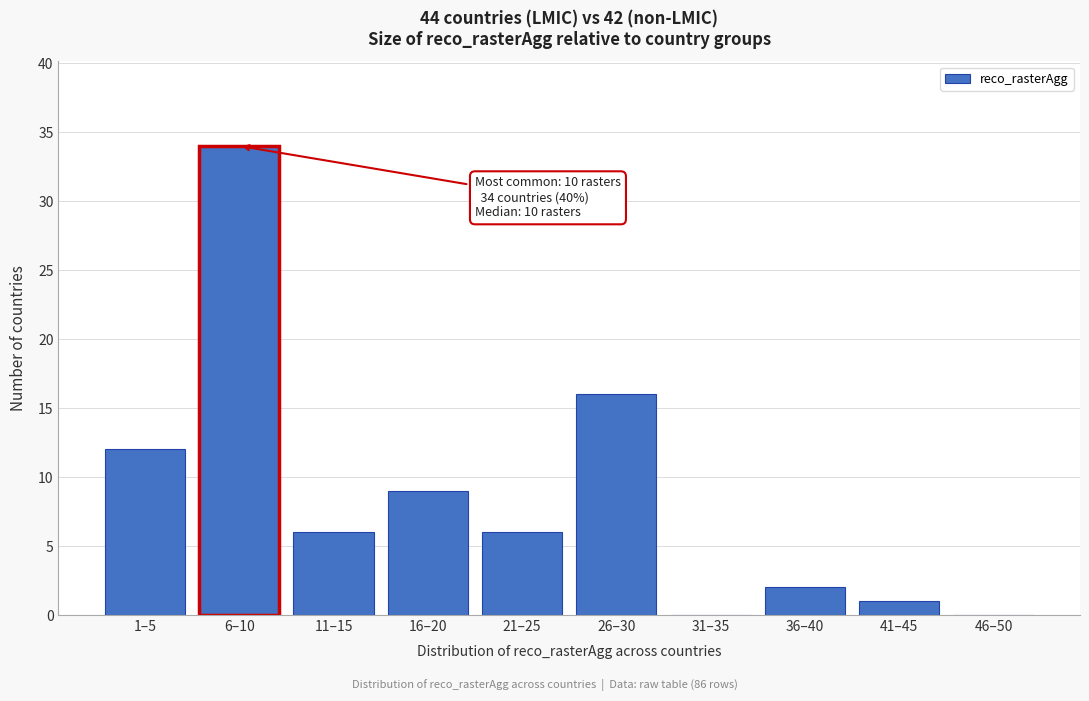

Reading left to right, list all the values displayed in this chart.

1–5=12	6–10=34	11–15=6	16–20=9	21–25=6	26–30=16	31–35=0	36–40=2	41–45=1	46–50=0